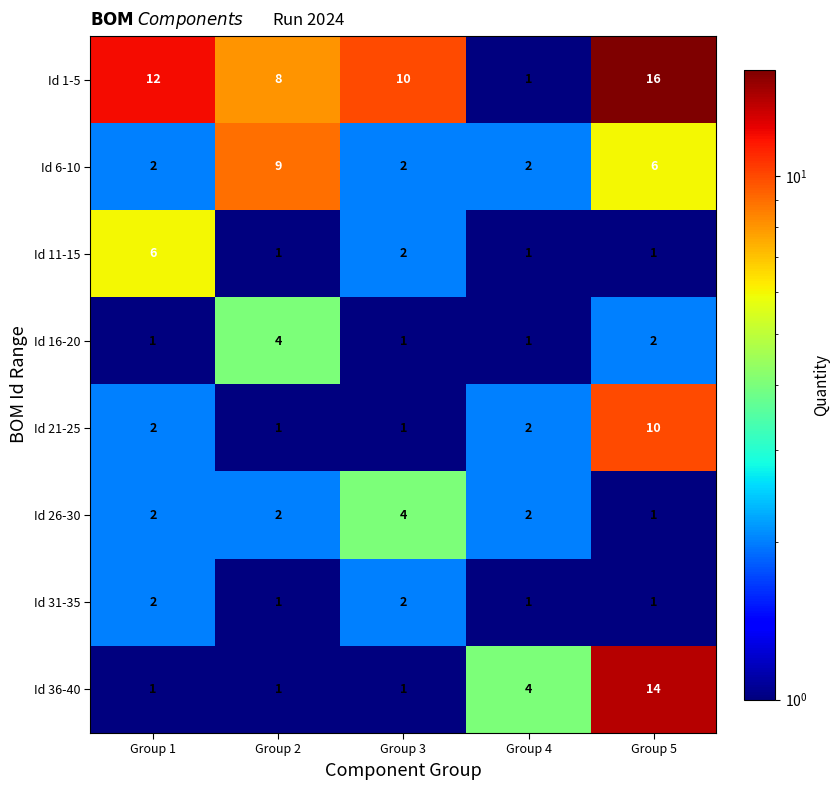

How many data points in Id 1-5 are less than 10?

2